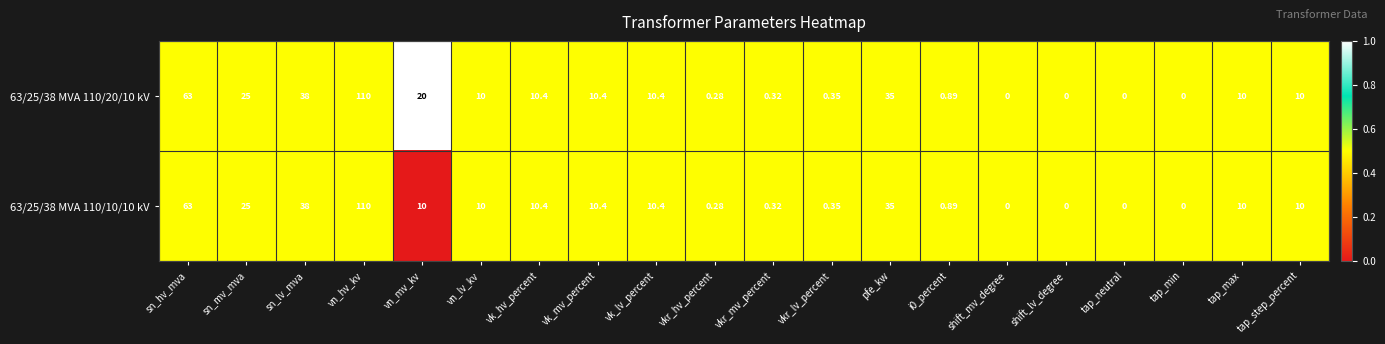

Where does the 63/25/38 MVA 110/10/10 kV series first go above 10?

sn_hv_mva